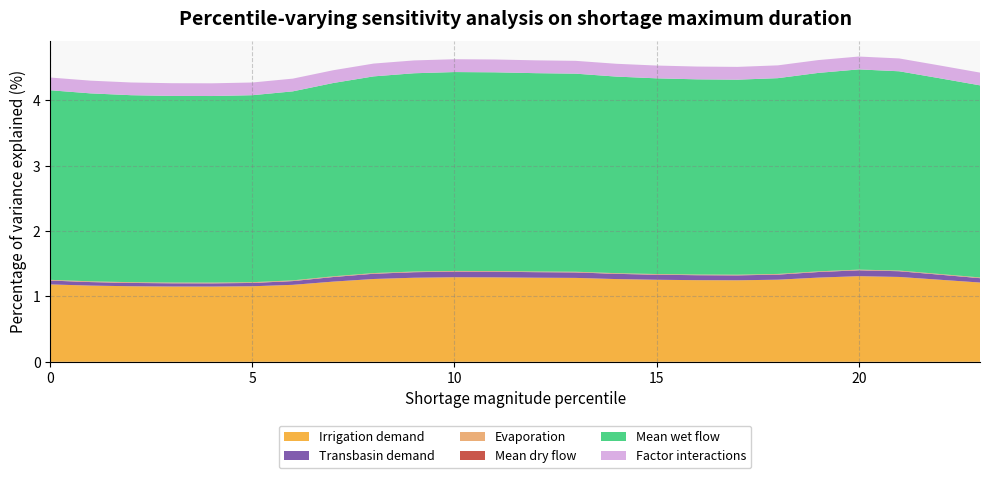

Reading right to left, what are all the values shown in this chart?

Irrigation demand: 1.2	1.3	1.3	1.3	1.3	1.3	1.2	1.2	1.3	1.3	1.3	1.3	1.3	1.3	1.3	1.3	1.2	1.2	1.2	1.2	1.2	1.2	1.2	1.2
Transbasin demand: 0.1	0.1	0.1	0.1	0.1	0.1	0.1	0.1	0.1	0.1	0.1	0.1	0.1	0.1	0.1	0.1	0.1	0.1	0.1	0.0	0.0	0.1	0.1	0.1
Evaporation: 0.0	0.0	0.0	0.0	0.0	0.0	0.0	0.0	0.0	0.0	0.0	0.0	0.0	0.0	0.0	0.0	0.0	0.0	0.0	0.0	0.0	0.0	0.0	0.0
Mean dry flow: 0.0	0.0	0.0	0.0	0.0	0.0	0.0	0.0	0.0	0.0	0.0	0.0	0.0	0.0	0.0	0.0	0.0	0.0	0.0	0.0	0.0	0.0	0.0	0.0
Mean wet flow: 2.9	3.0	3.1	3.1	3.0	3.0	3.0	3.0	3.0	3.0	3.0	3.0	3.0	3.0	3.0	3.0	3.0	2.9	2.9	2.9	2.9	2.9	2.9	2.9
Factor interactions: 0.2	0.2	0.2	0.2	0.2	0.2	0.2	0.2	0.2	0.2	0.2	0.2	0.2	0.2	0.2	0.2	0.2	0.2	0.2	0.2	0.2	0.2	0.2	0.2